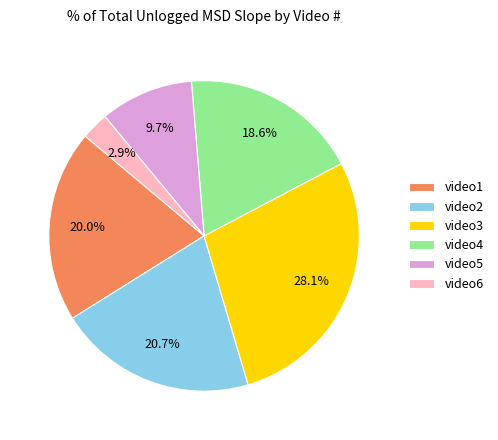

Rank the categories by value from highest to lowest.

video3, video2, video1, video4, video5, video6